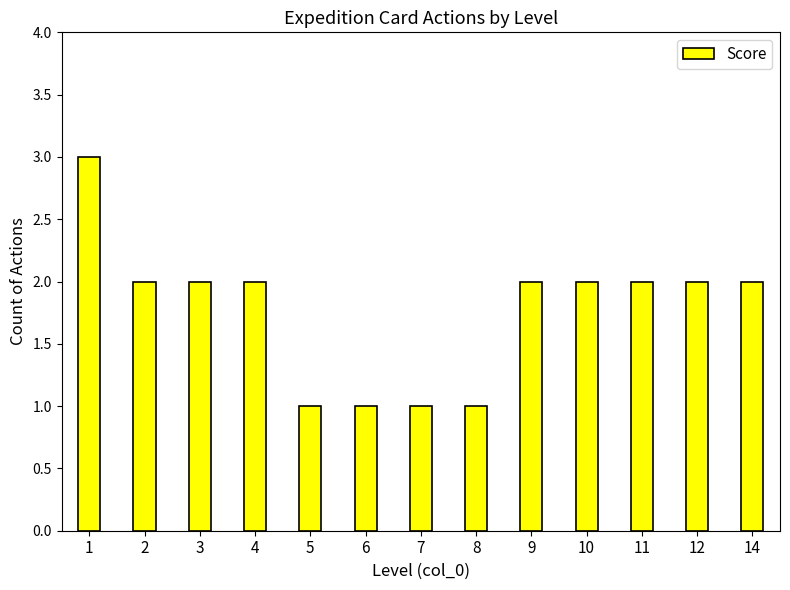

What is the value of the 13th bar from the left?

2